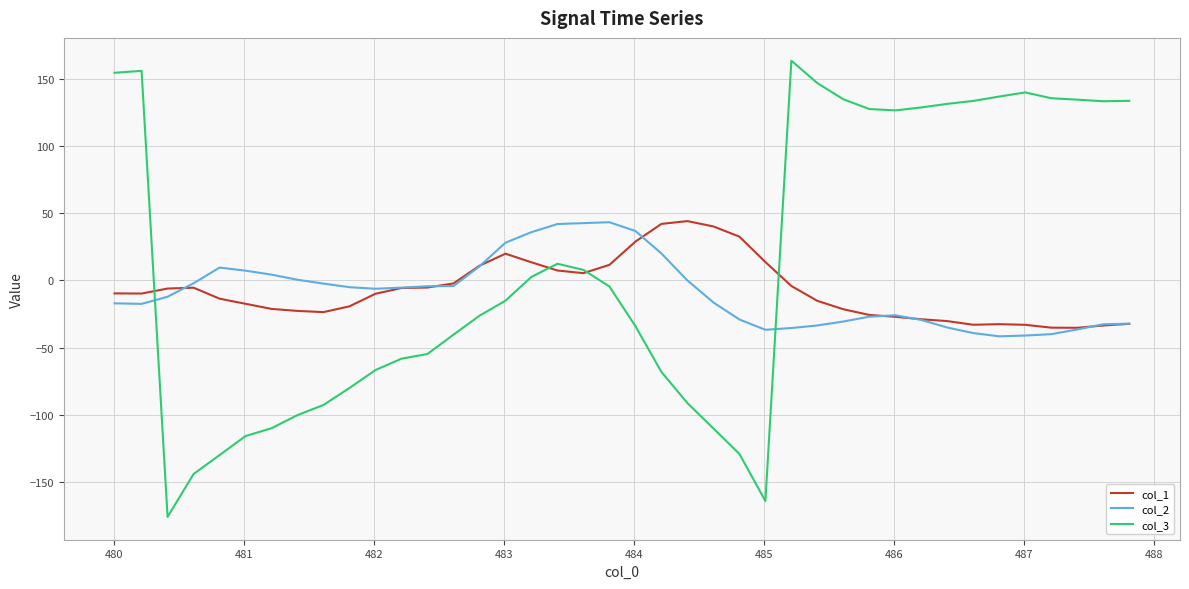

What is the maximum value shown in the chart?

163.6